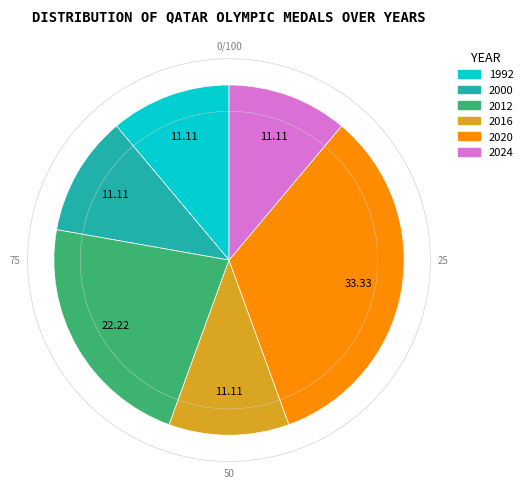

How many segments does this pie chart have?

6